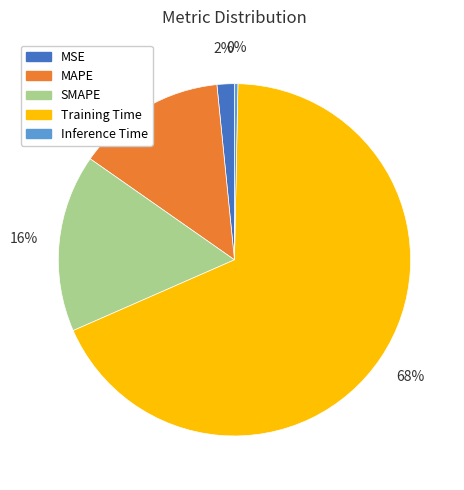

True or false: MAPE accounts for 5% of the total.

False